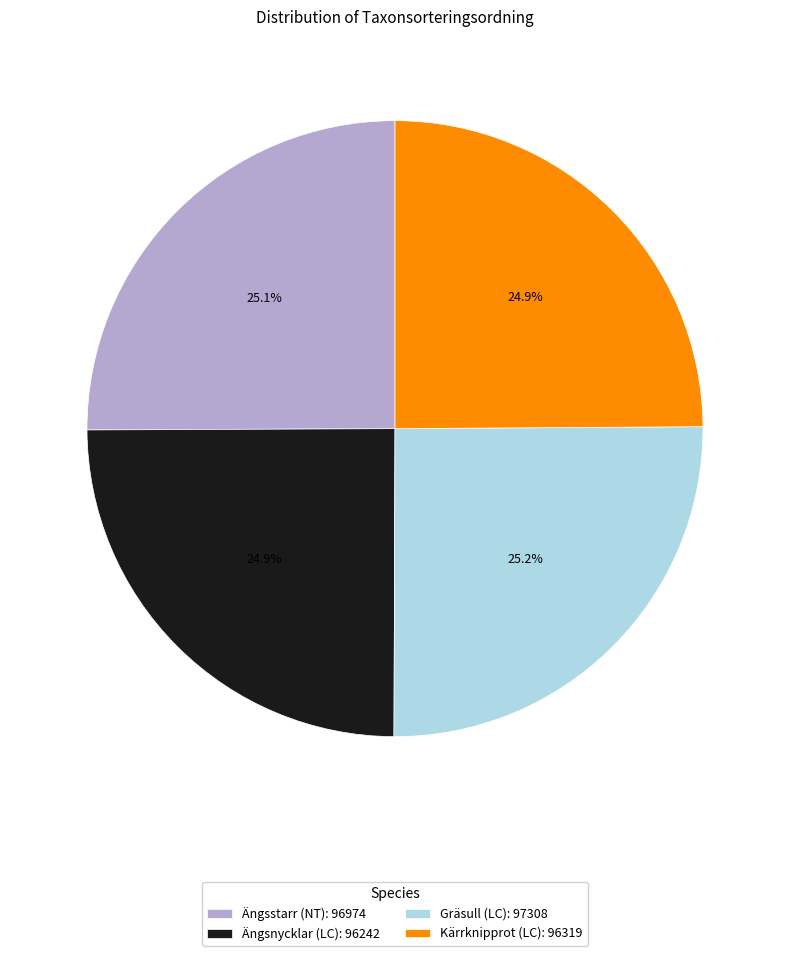

How many slices are in this pie chart?

4